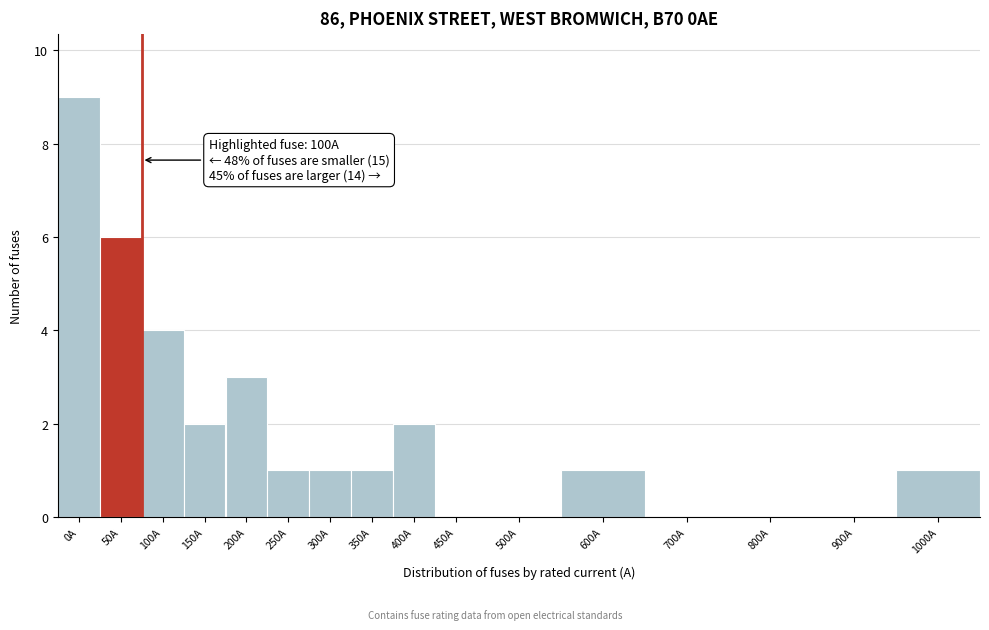

Reading left to right, what are all the values shown in this chart?

0A=9	50A=6	100A=4	150A=2	200A=3	250A=1	300A=1	350A=1	400A=2	450A=0	500A=0	600A=1	700A=0	800A=0	900A=0	1000A=1